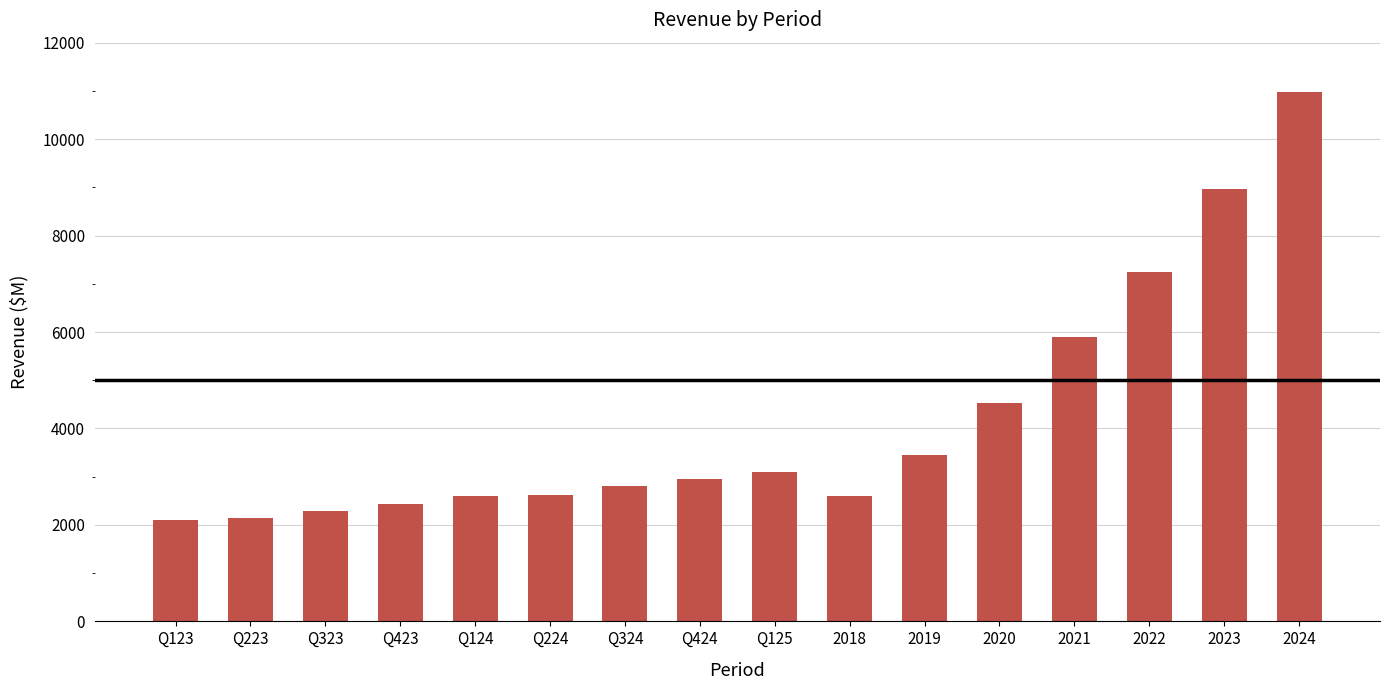

At which category does the chart reach its peak across all series?

2024